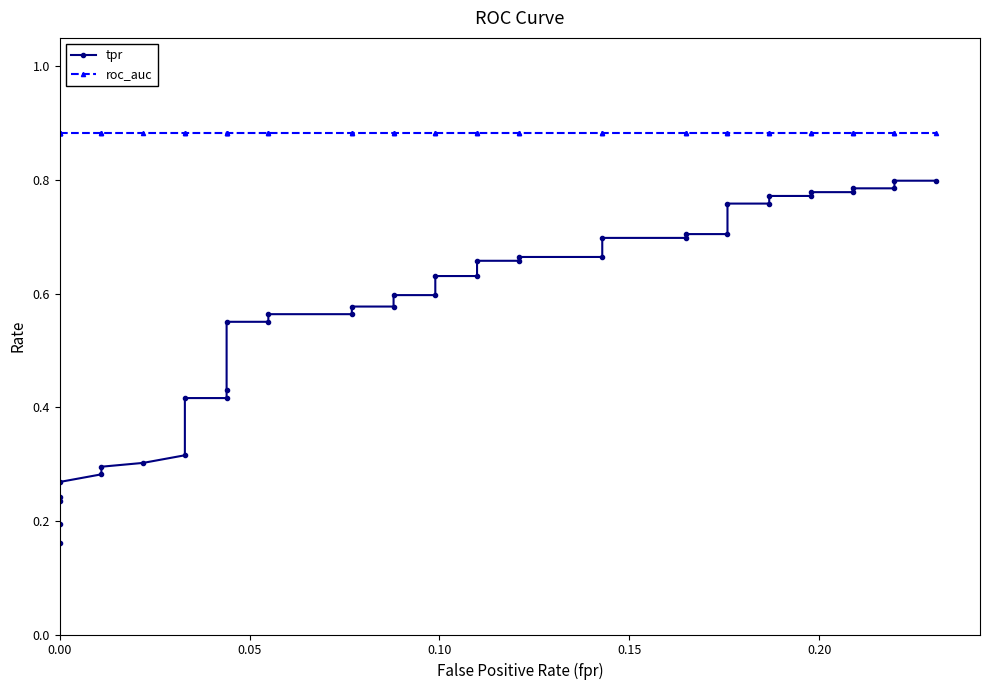

Reading left to right, transcribe all the data shown in this chart.

tpr: 0.2	0.2	0.2	0.2	0.3	0.3	0.3	0.3	0.3	0.4	0.4	0.4	0.6	0.6	0.6	0.6	0.6	0.6	0.6	0.6	0.6	0.6	0.7	0.7	0.7	0.7	0.7	0.7	0.7	0.7	0.8	0.8	0.8	0.8	0.8	0.8	0.8	0.8	0.8	0.8
roc_auc: 0.9	0.9	0.9	0.9	0.9	0.9	0.9	0.9	0.9	0.9	0.9	0.9	0.9	0.9	0.9	0.9	0.9	0.9	0.9	0.9	0.9	0.9	0.9	0.9	0.9	0.9	0.9	0.9	0.9	0.9	0.9	0.9	0.9	0.9	0.9	0.9	0.9	0.9	0.9	0.9